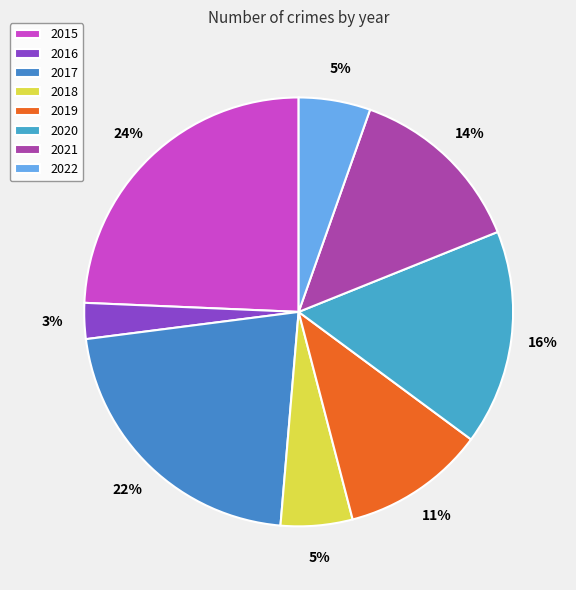

Is it true that 2019 is 11% of the pie?

True